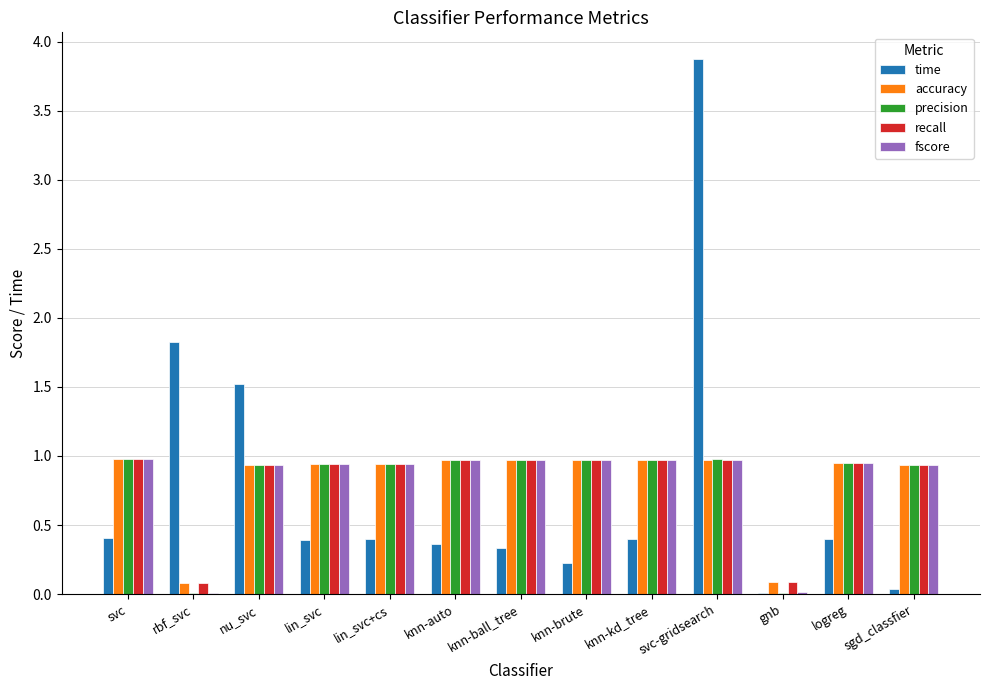

What is the sum of the accuracy values at knn-auto and logreg?

1.9